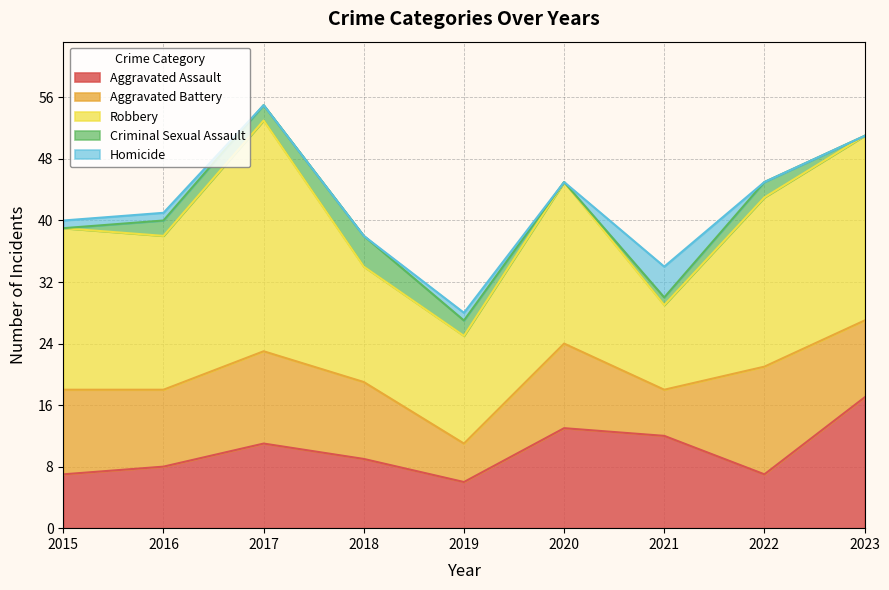

True or false: Homicide and Aggravated Assault cross at least once.

False